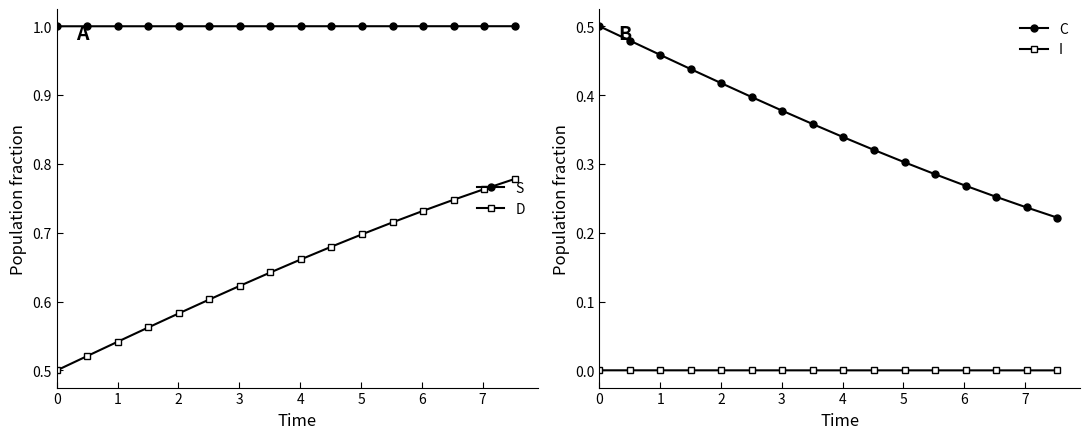

What is the value of the S point at the 10th from the left?

1.0